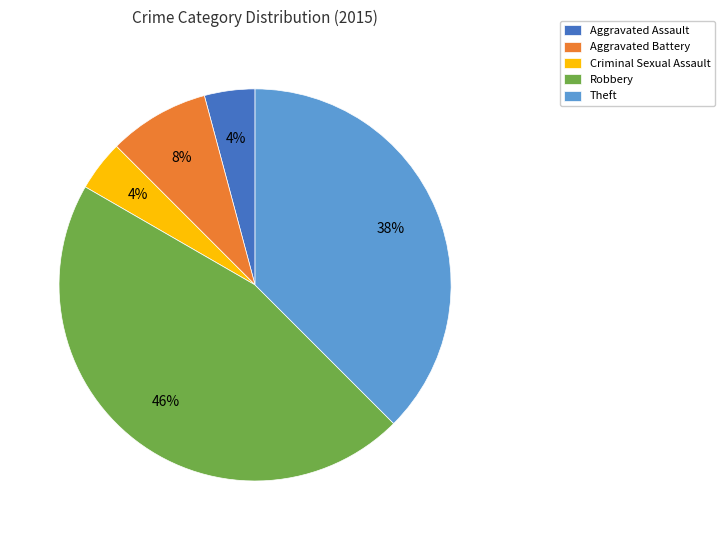

How many segments does this pie chart have?

5